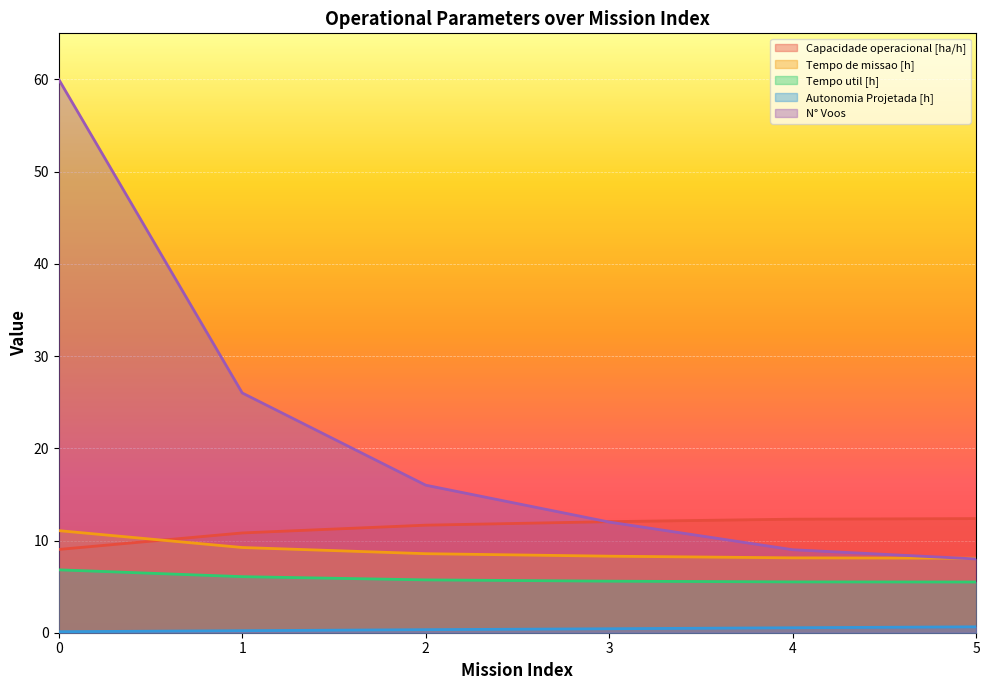

Rank the categories by Tempo util [h] value from highest to lowest.

0, 1, 2, 3, 4, 5